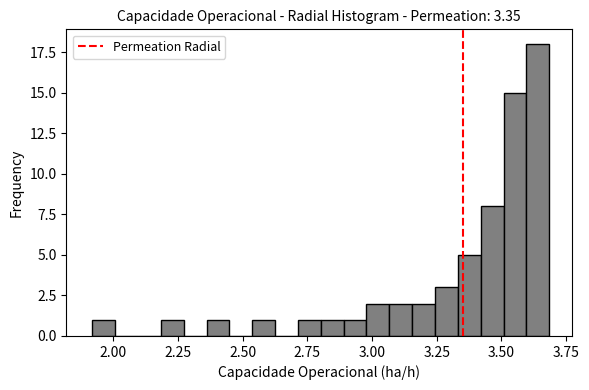

Around what value on the x-axis is the tallest bar? Give the approximate position of its centre, as read against the axis.

3.65